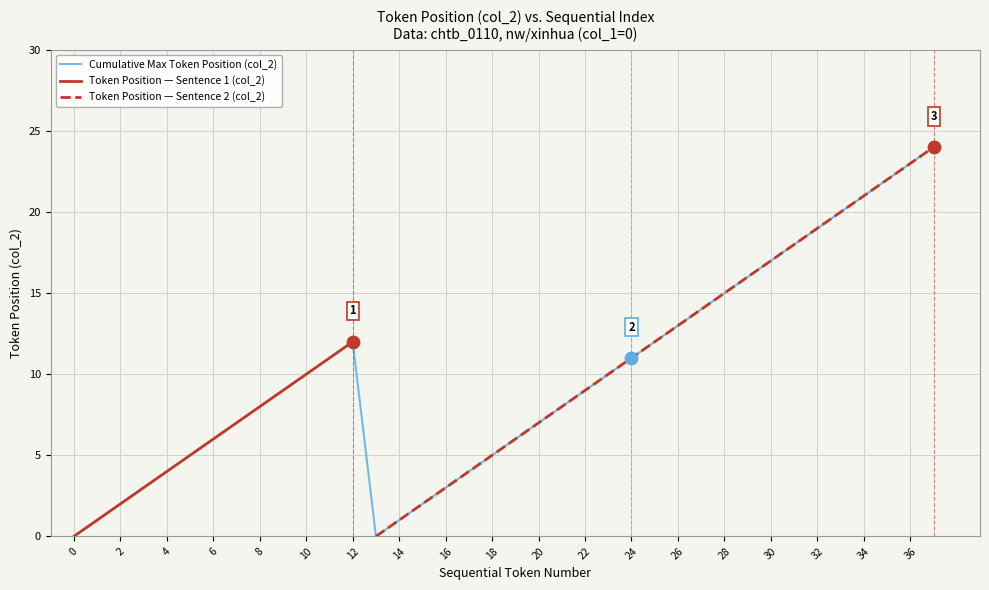

What is the total value across all series at 19?

6